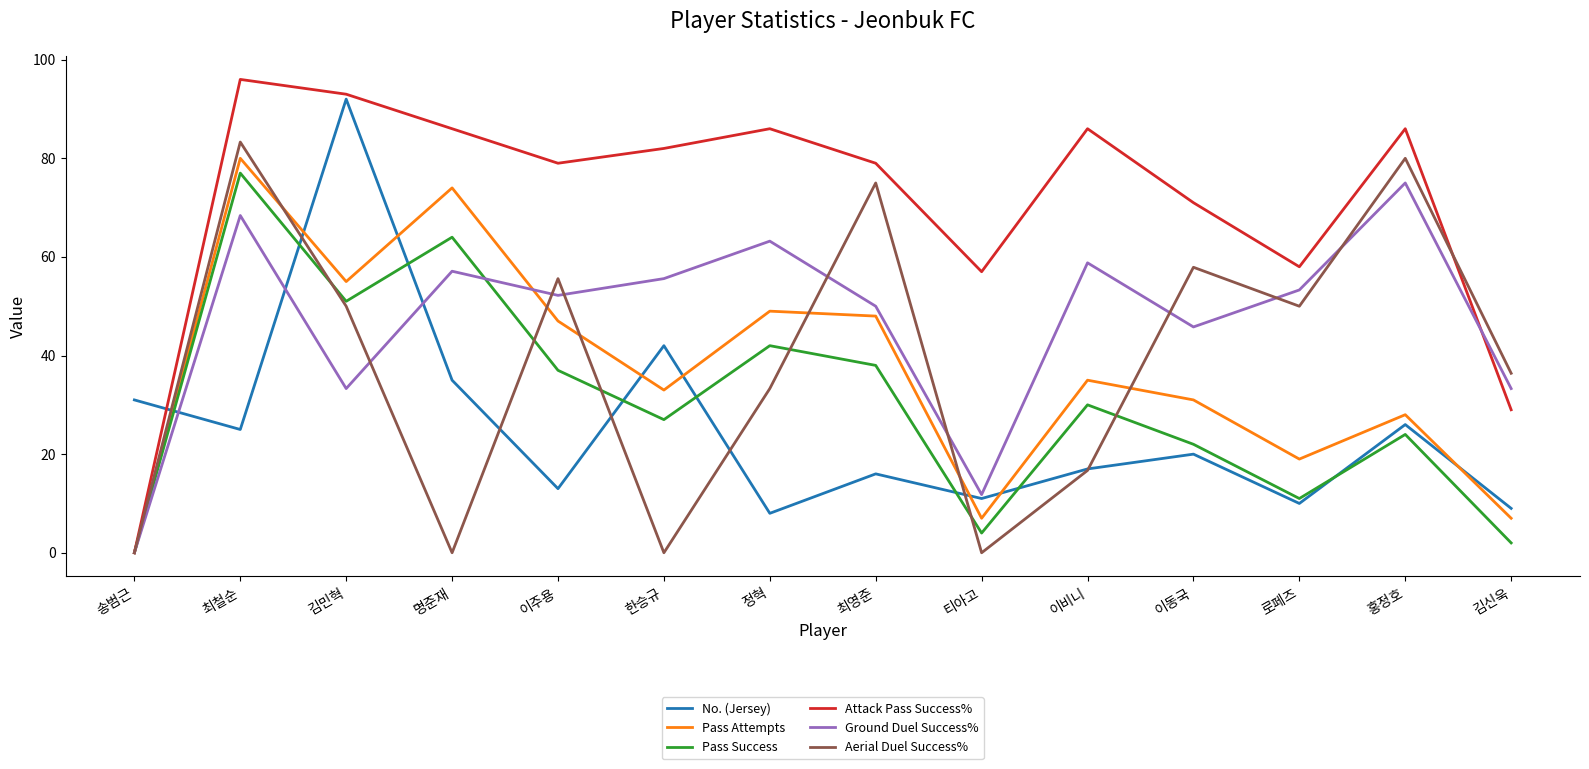

What position from the left is 최영준?

8